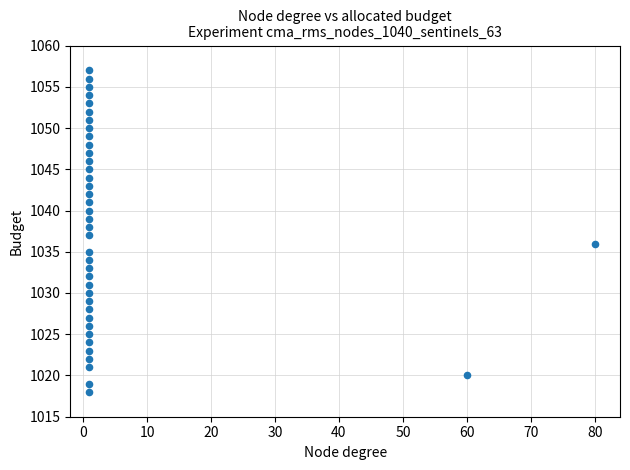

What is the range of X values (max minus min)?

79